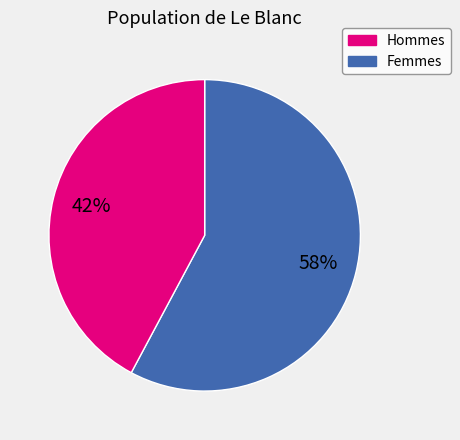

Is there any slice that represents more than half of the pie?

Yes